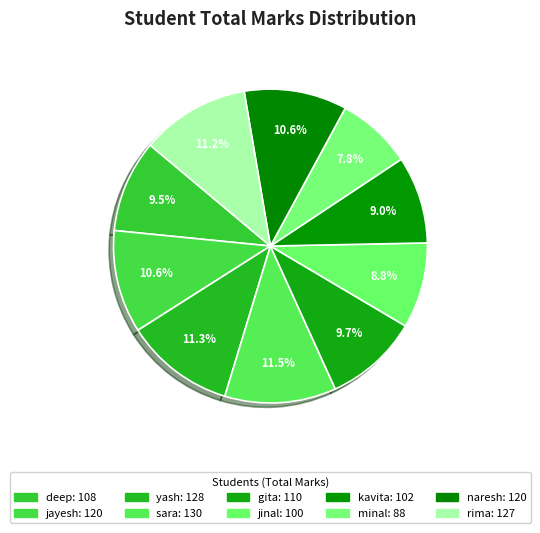

Which category has the smallest portion of the pie?

minal